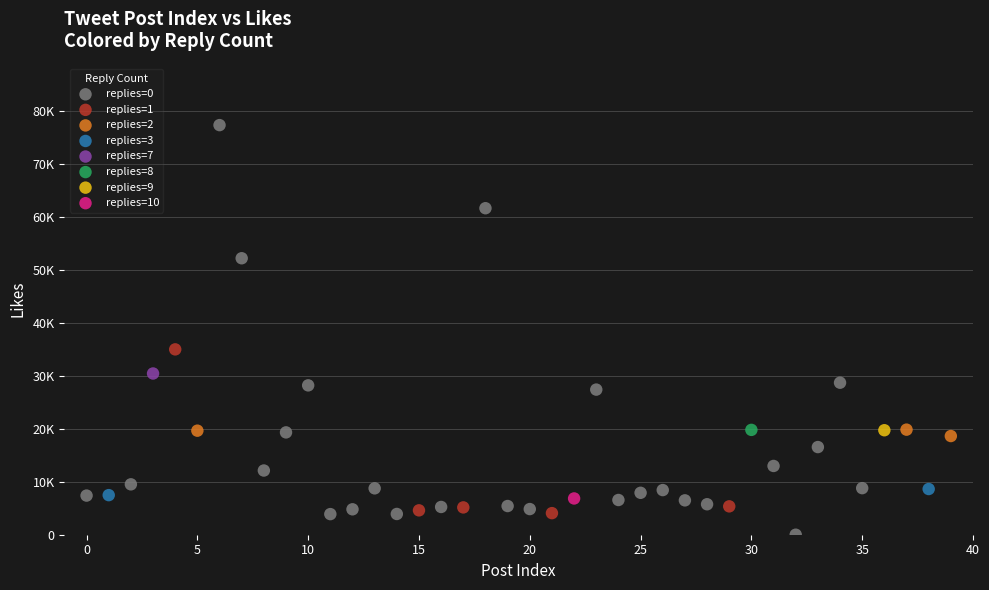

What are all the series names shown in the legend?

replies=0, replies=1, replies=2, replies=3, replies=7, replies=8, replies=9, replies=10